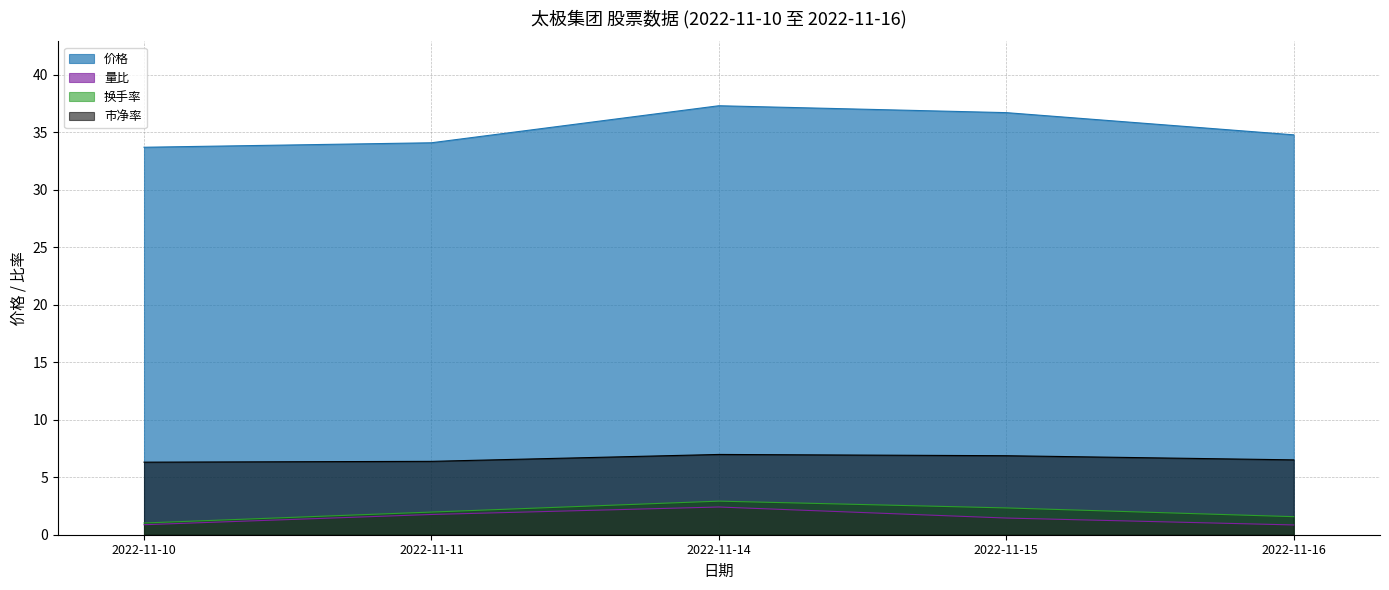

True or false: 市净率 and 换手率 cross at least once.

False